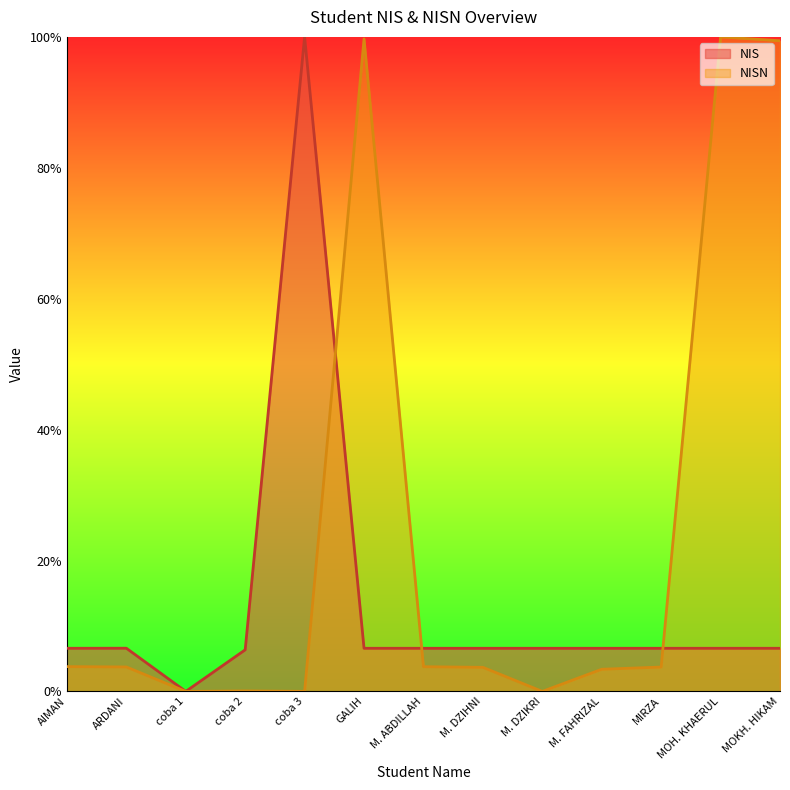

At which category is the sum across all series the highest?

MOH. KHAERUL